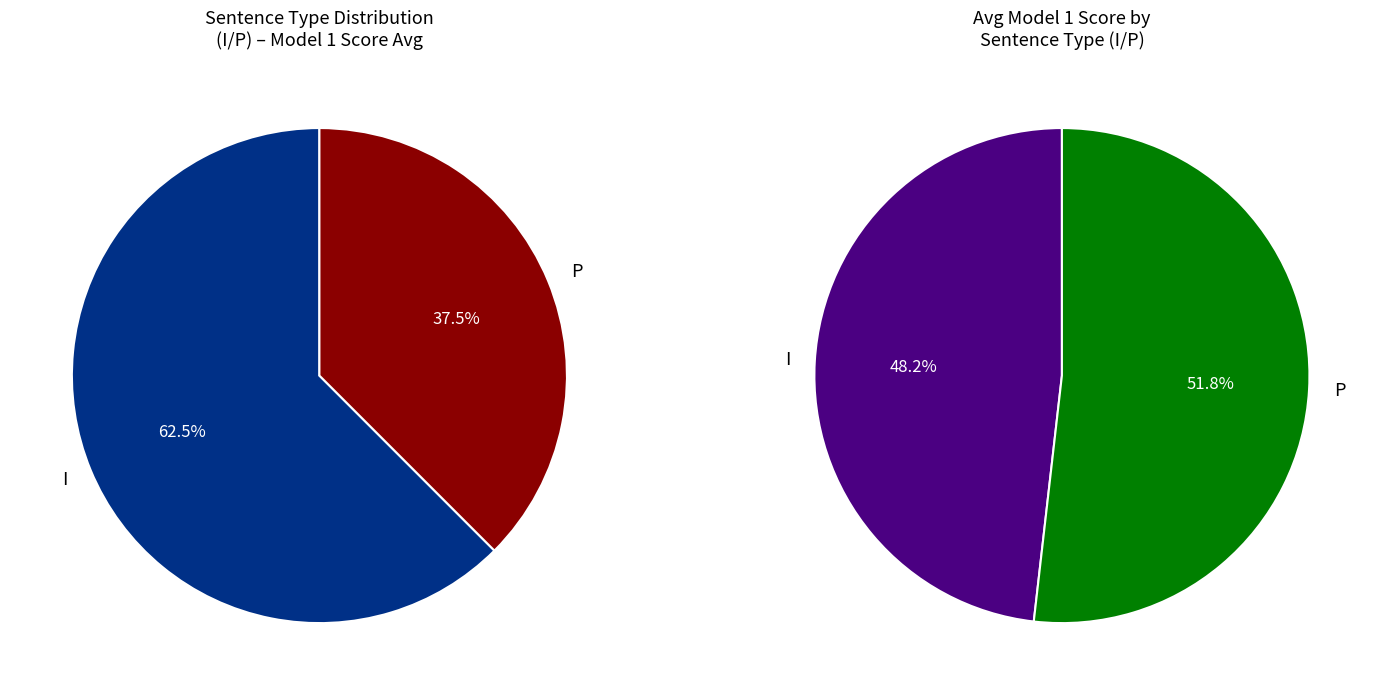

What is the total percentage of P and I?

100.0%